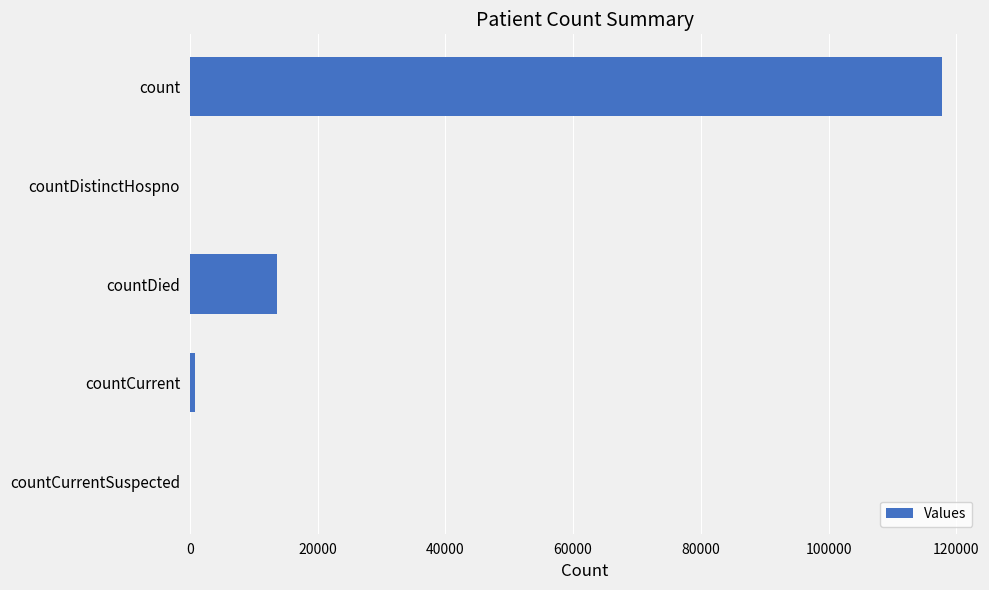

The chart shows a value of 13582 at countDied. True or false?

True